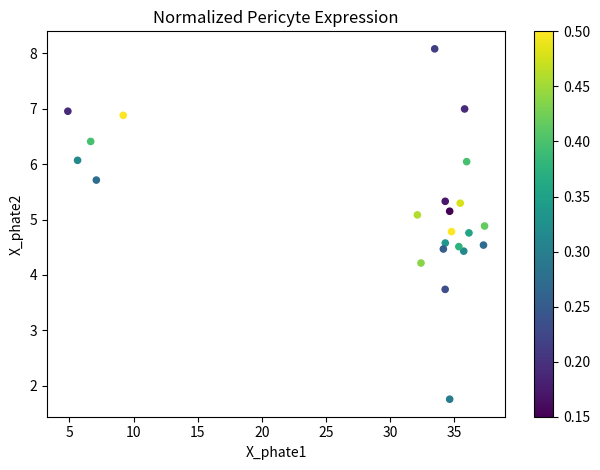

What is the range of X values (max minus min)?

32.5